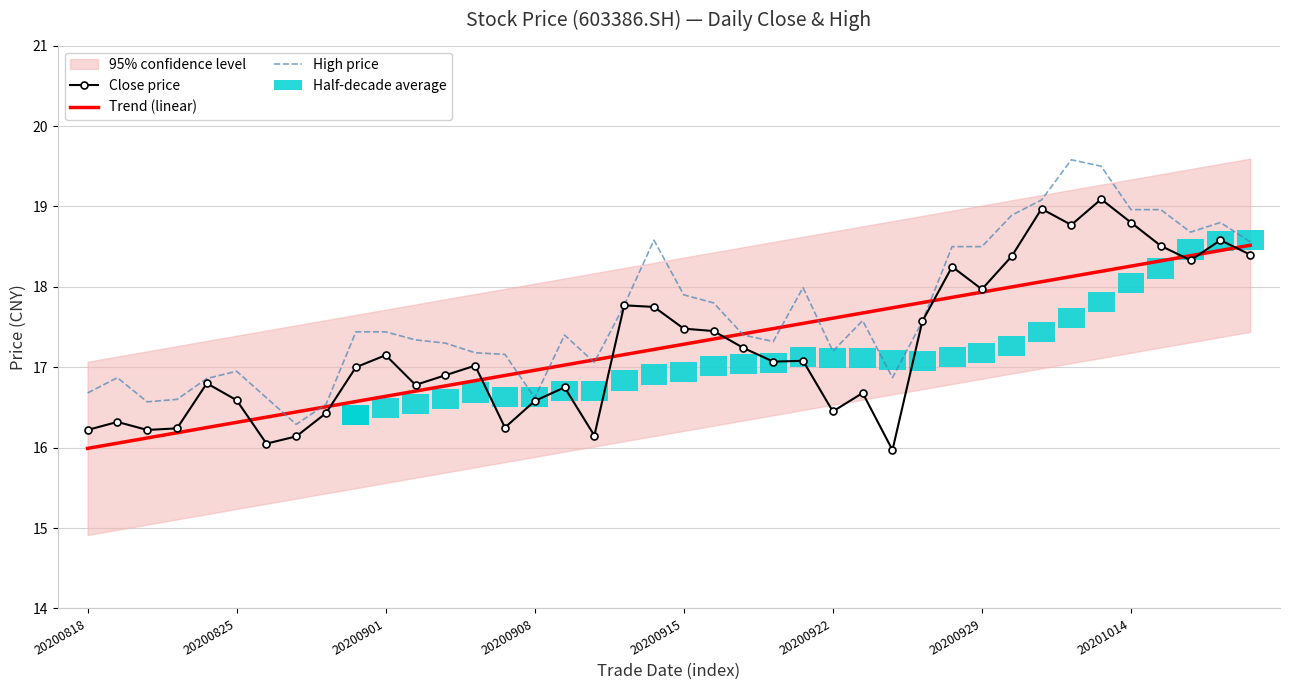

Where does the High price series first go above 17?

9